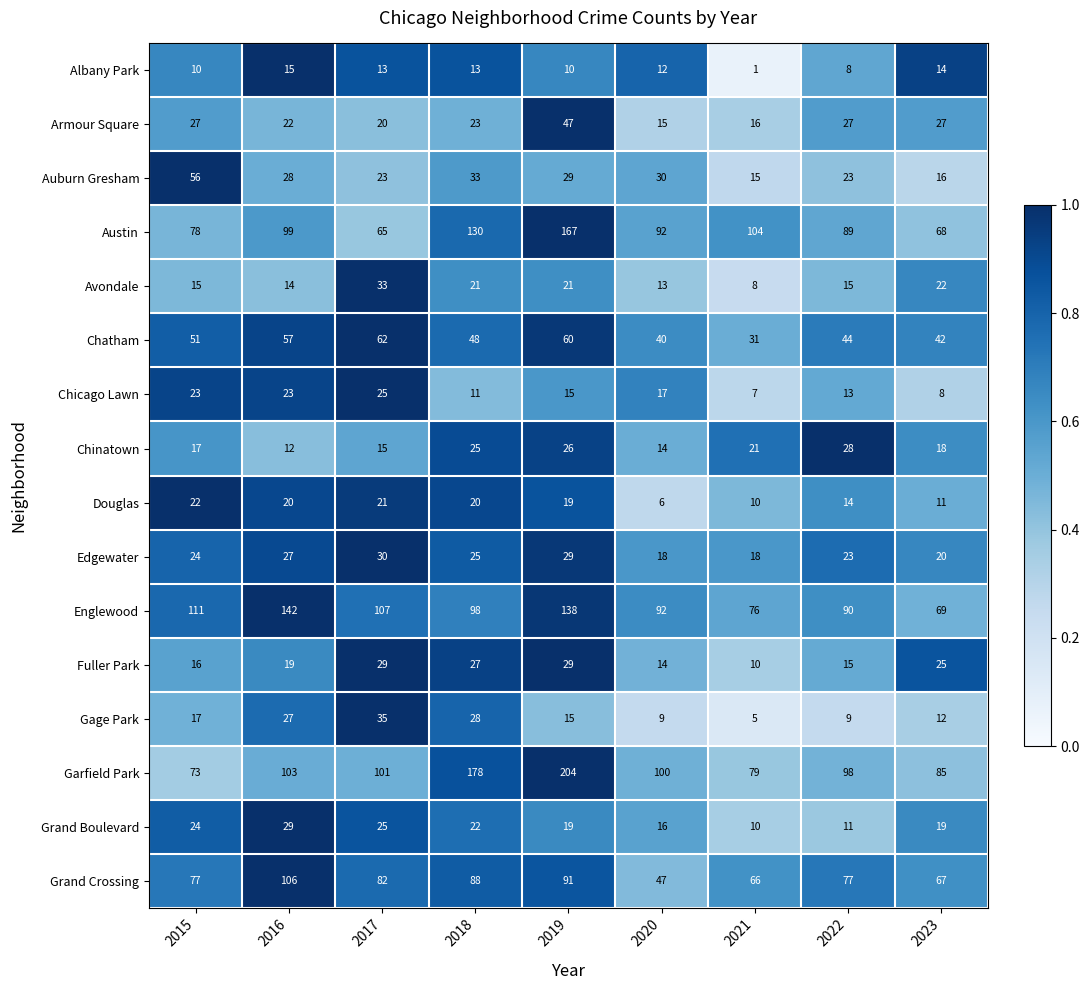

At which label is Douglas closest to 14?

2022